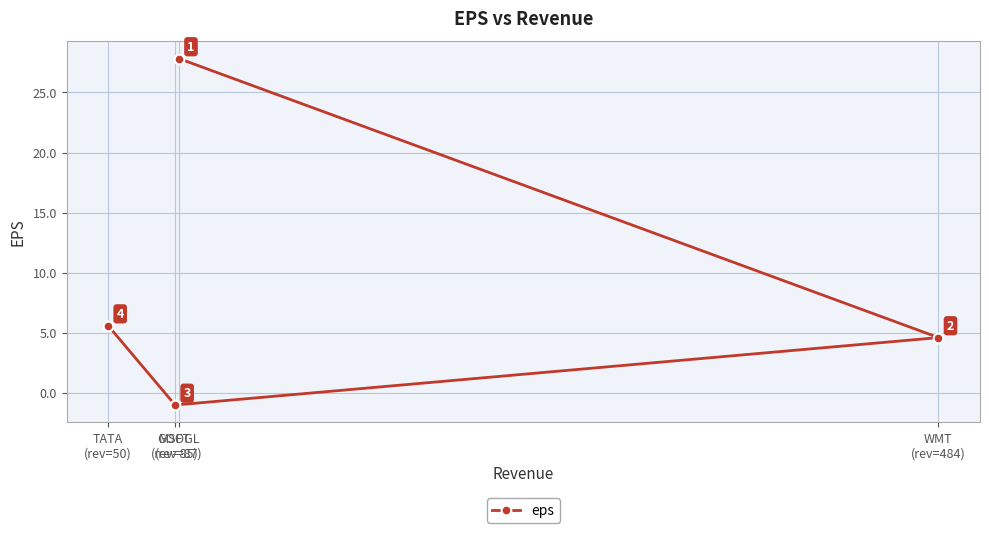

What is the value of the 4th point from the left?

4.6